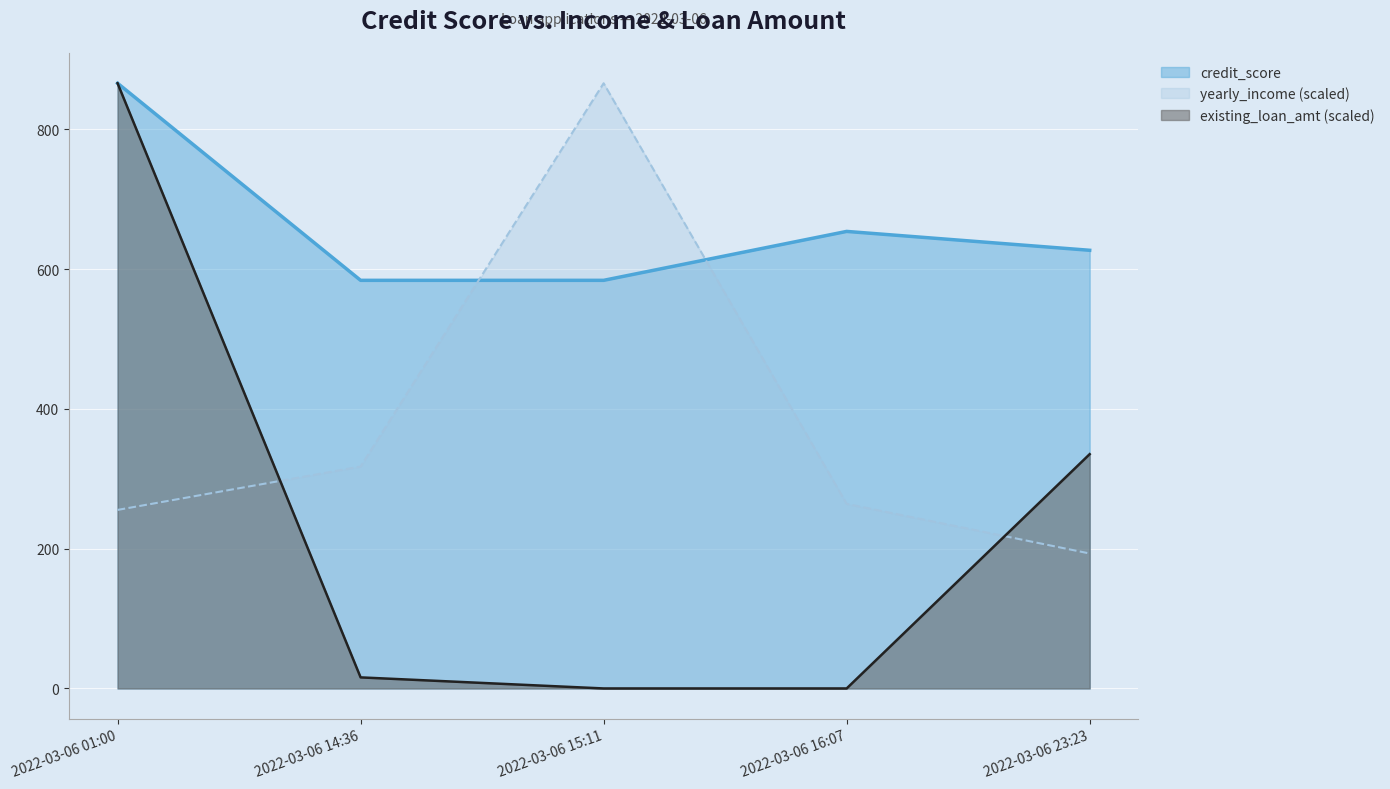

True or false: yearly_income and credit_score intersect in this chart.

True